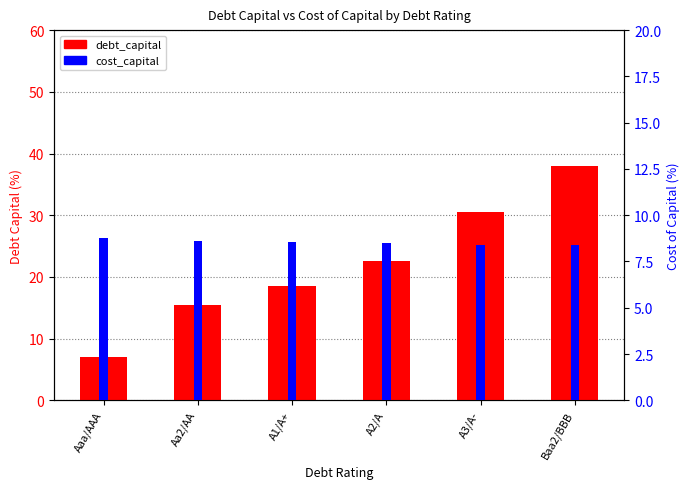

Does the chart contain any negative values?

No